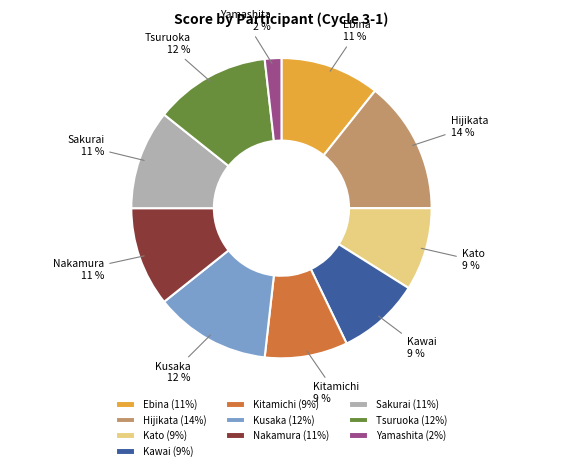

True or false: Sakurai accounts for 11% of the total.

True